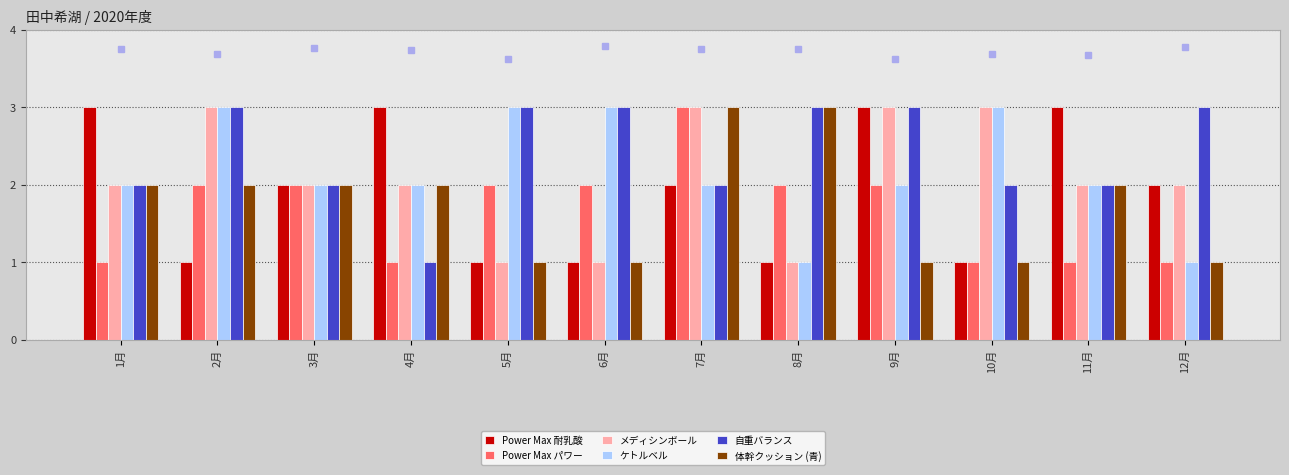

How many data points does each series have?

12